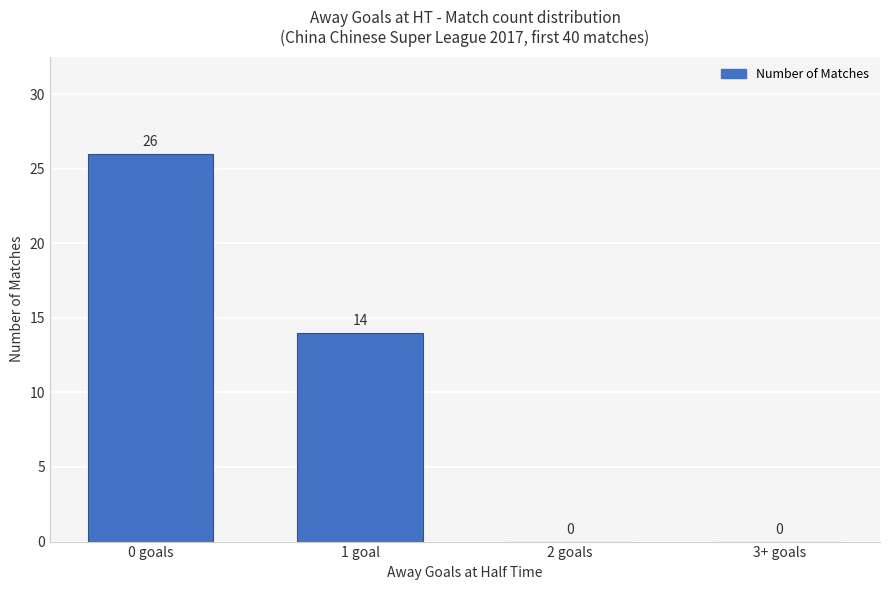

Is it true that the value at 3+ goals is 0?

True